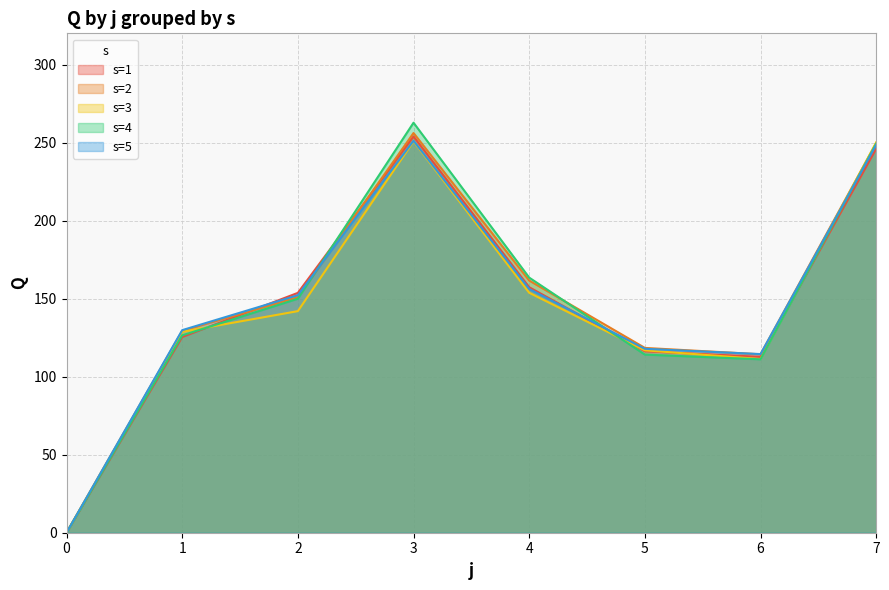

What is the greatest value displayed?

262.7